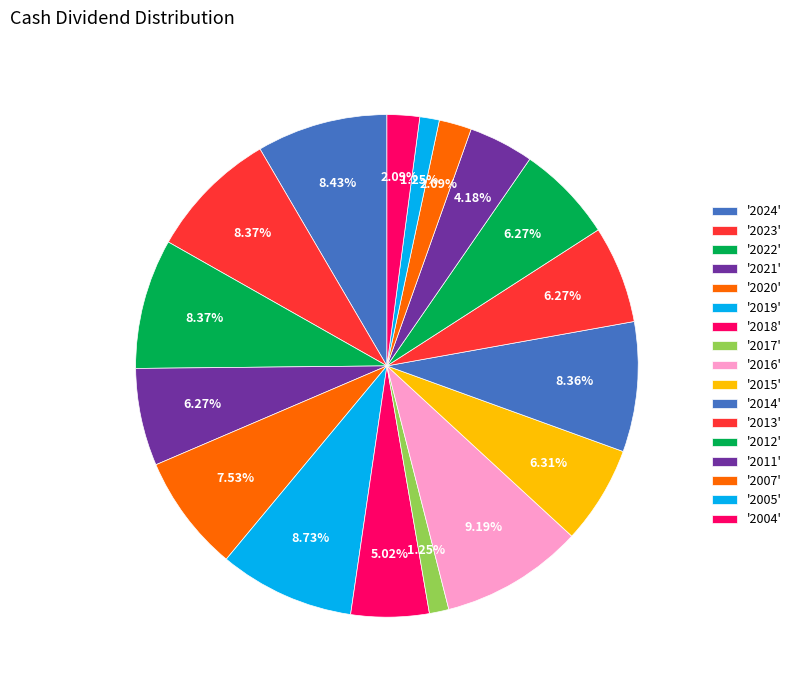

Rank the categories by value from highest to lowest.

2016, 2019, 2024, 2023, 2022, 2014, 2020, 2015, 2021, 2013, 2012, 2018, 2011, 2007, 2004, 2017, 2005